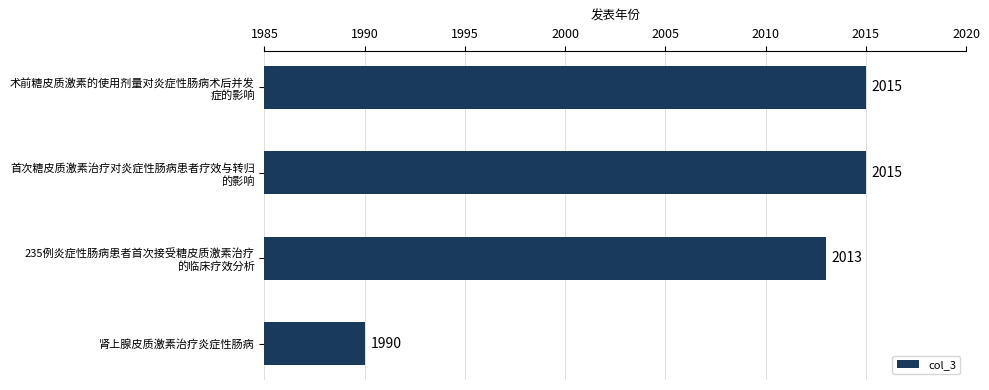

Reading top to bottom, list all the values displayed in this chart.

2015	2015	2013	1990